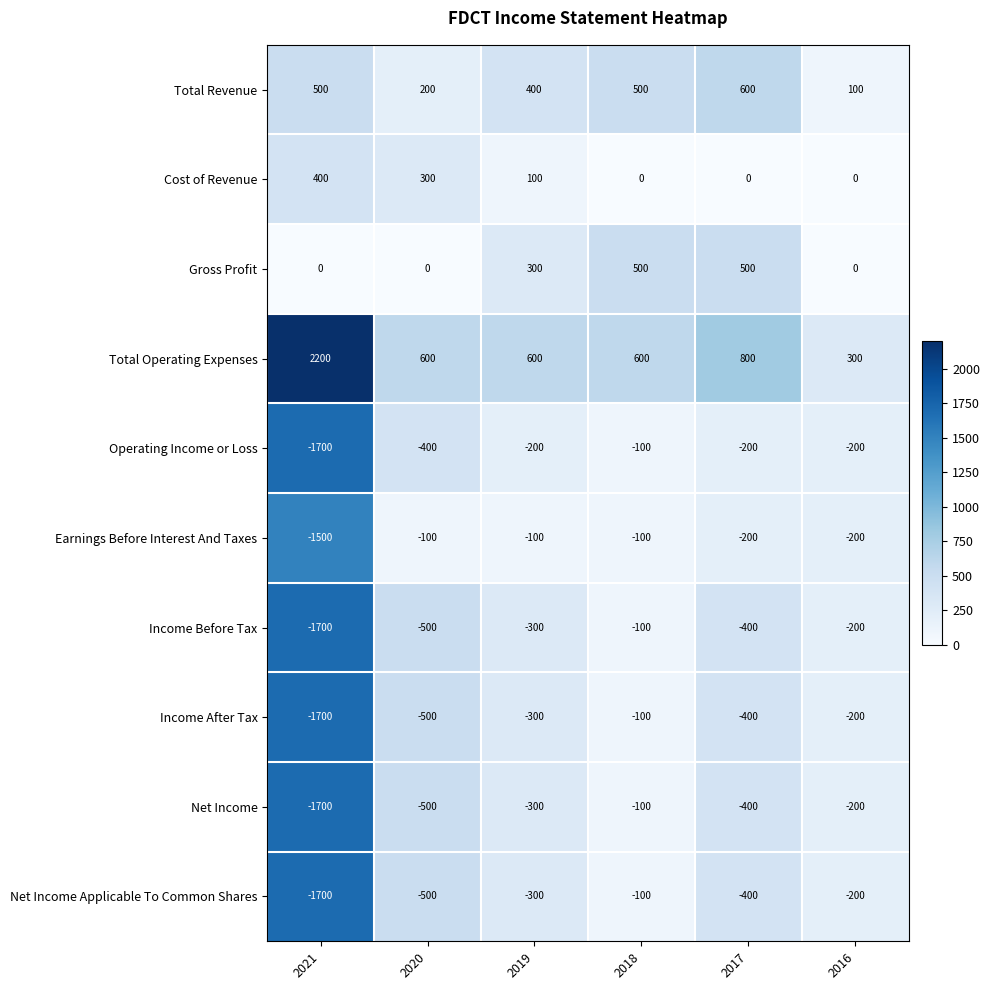

Which series has the largest range (max minus min)?

Total Operating Expenses